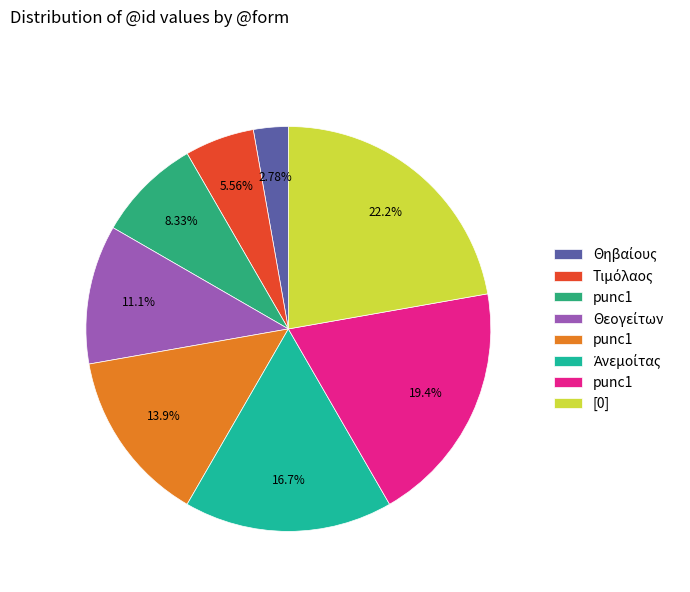

Is there a majority slice in this chart?

No